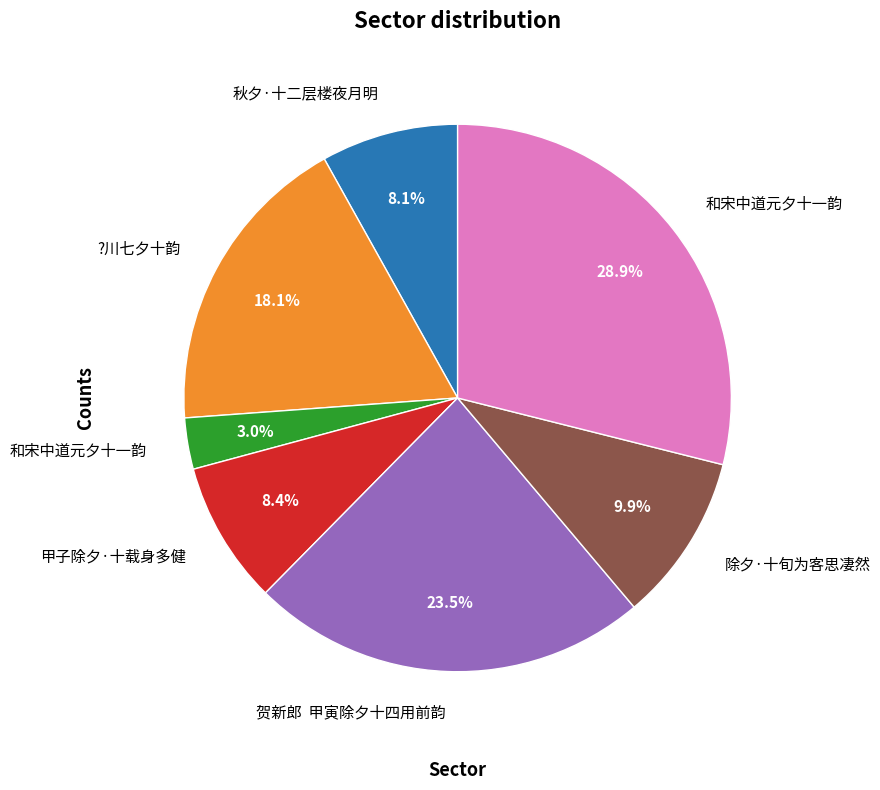

Count the number of slices in the pie.

7